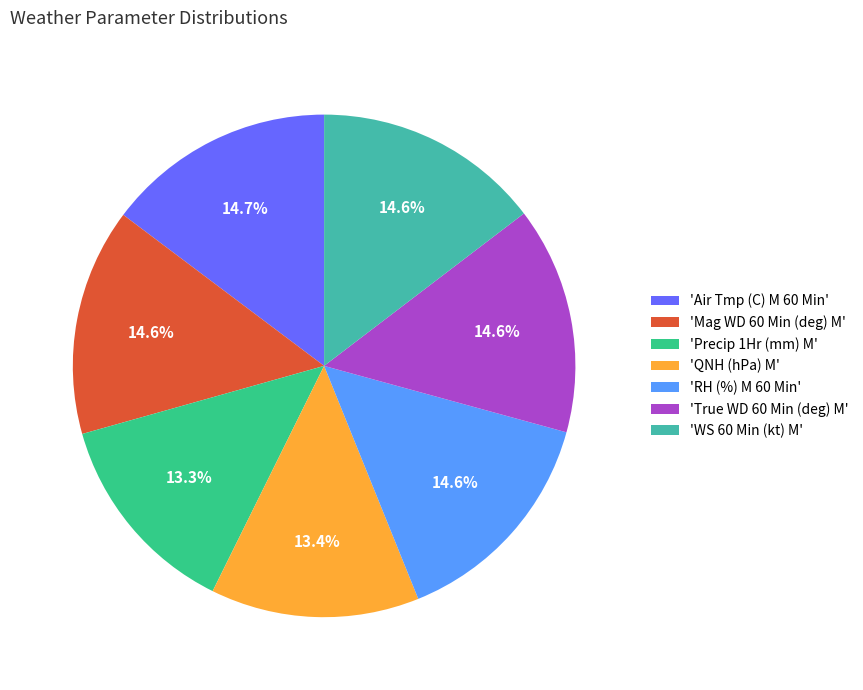

Between 'QNH (hPa) M' and 'RH (%) M 60 Min', which is larger?

'RH (%) M 60 Min'